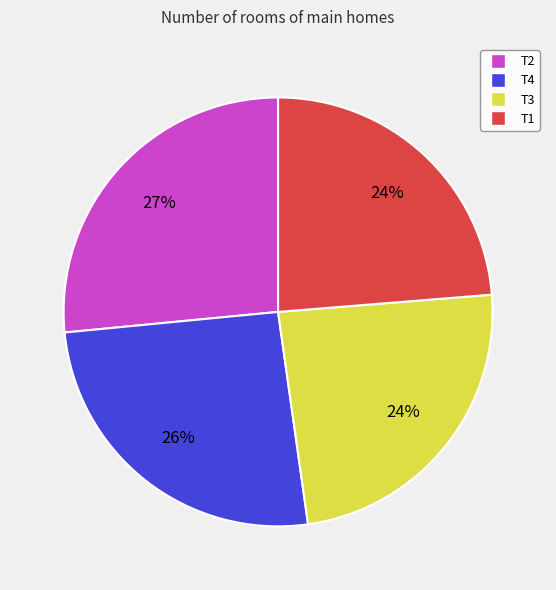

What percentage is the T2 slice, to the nearest percent?

27%